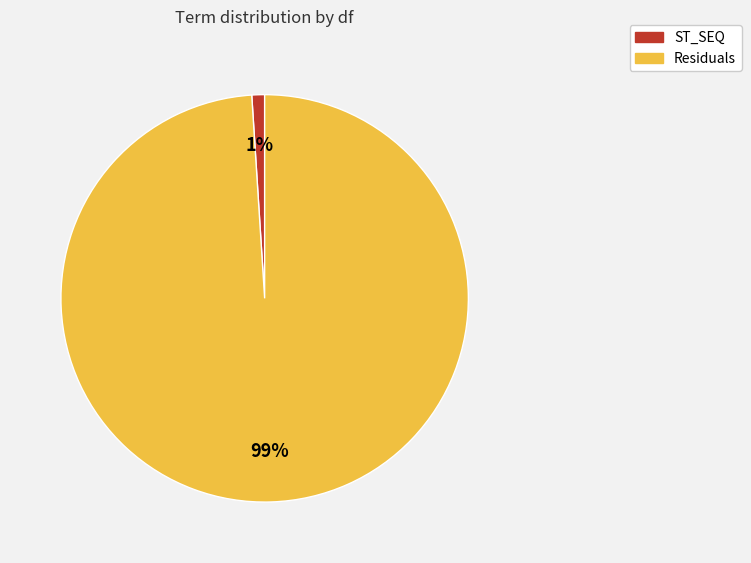

What is the largest slice in the pie chart?

Residuals